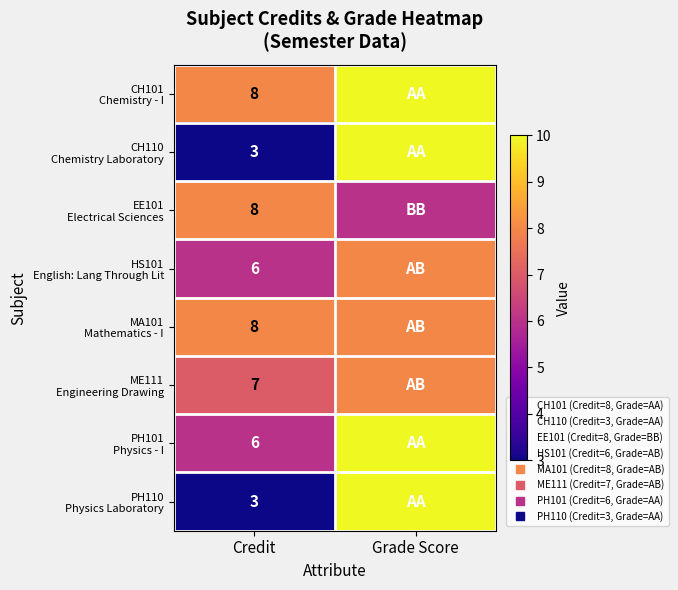

Which has a higher value, Credit or Grade Score?

Grade Score